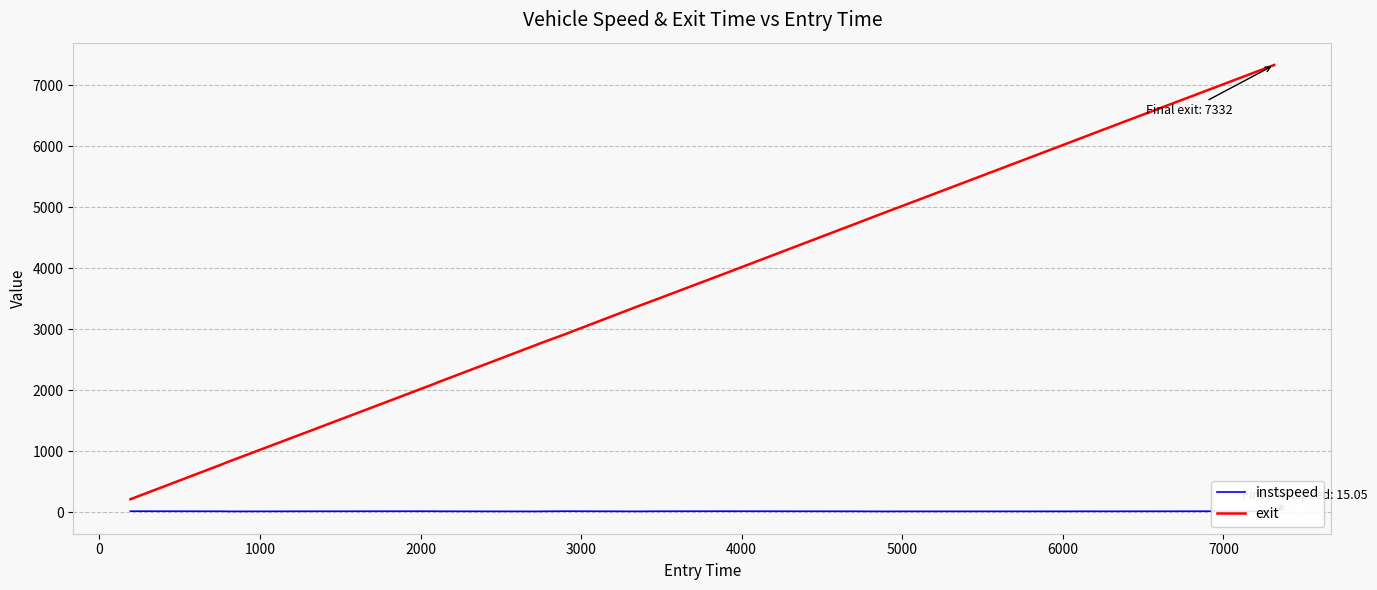

What is the value of the instspeed point at the 8th from the left?

10.9